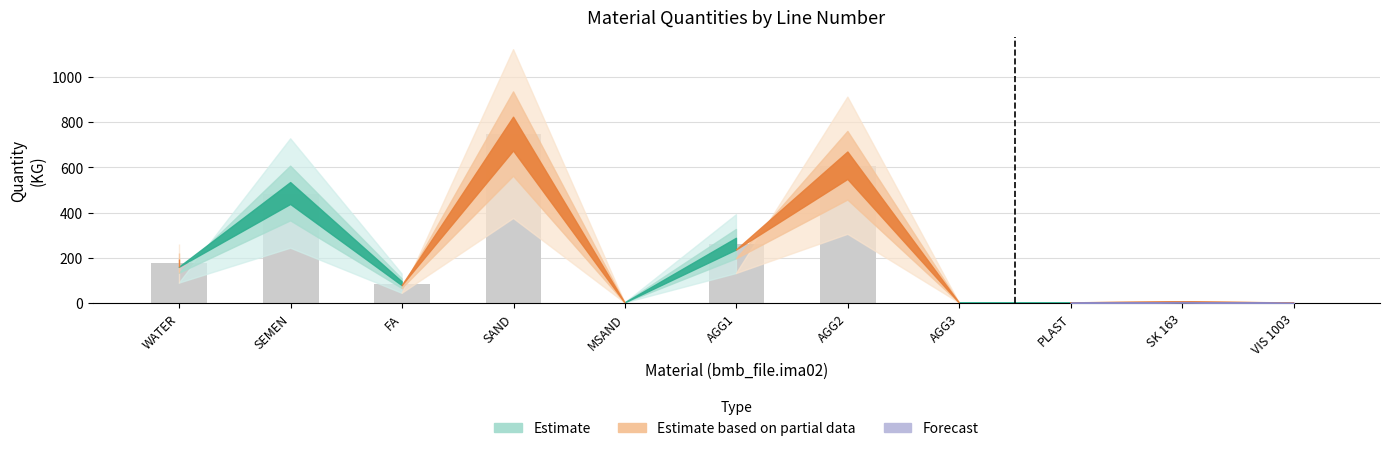

At which category does the chart reach its peak across all series?

SAND